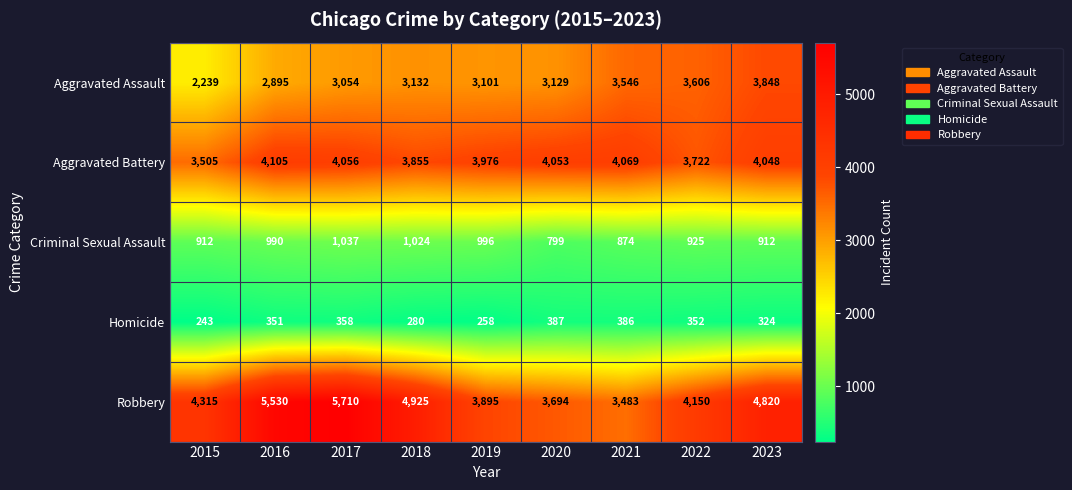

Which series has the largest range (max minus min)?

Robbery